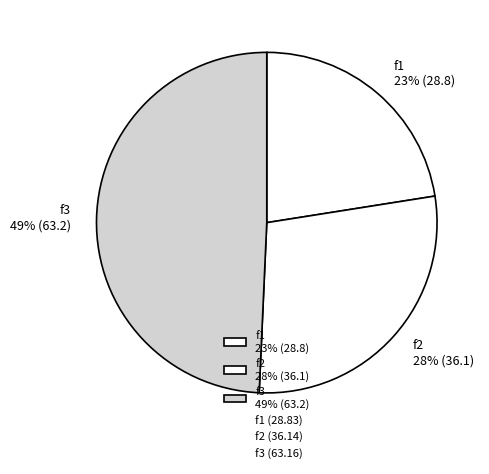

Rank the categories by value from lowest to highest.

f1, f2, f3